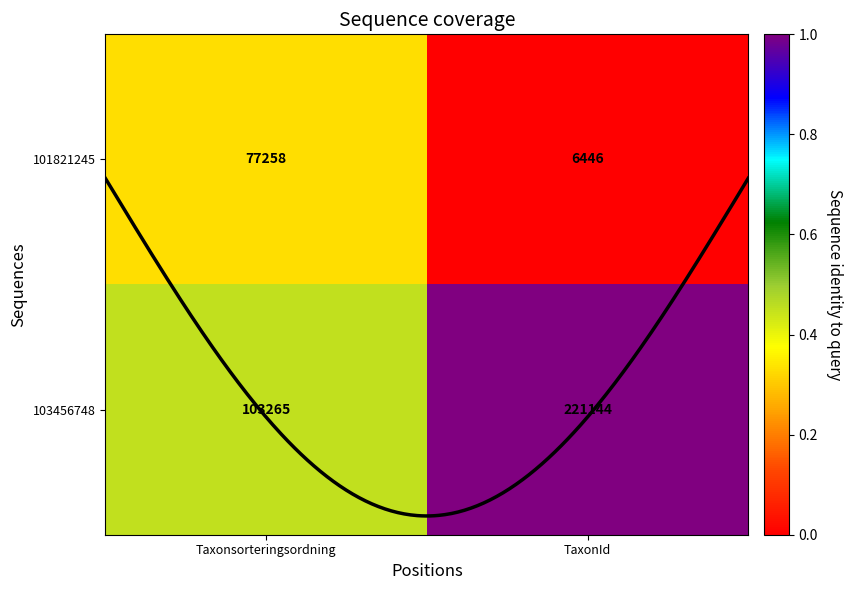

What is the highest value of the 103456748 series?

1.0